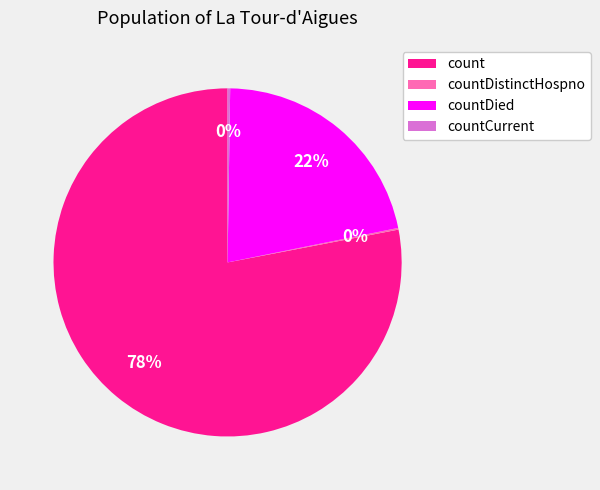

What percentage is the count slice, to the nearest percent?

78%